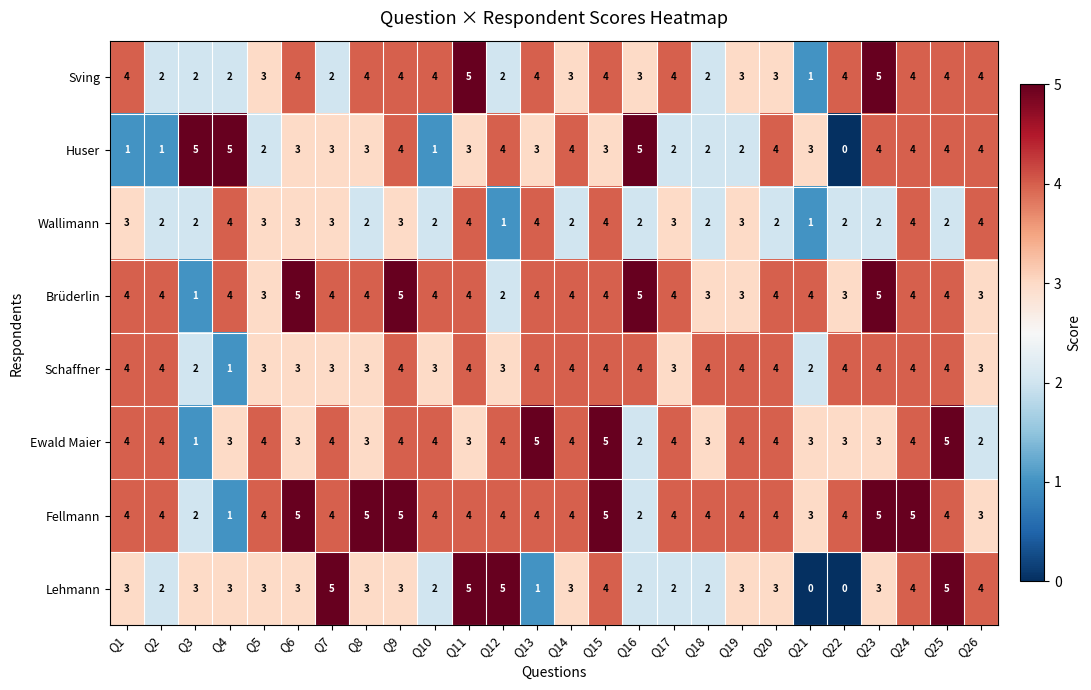

What is the total value across all series at Q25?

32